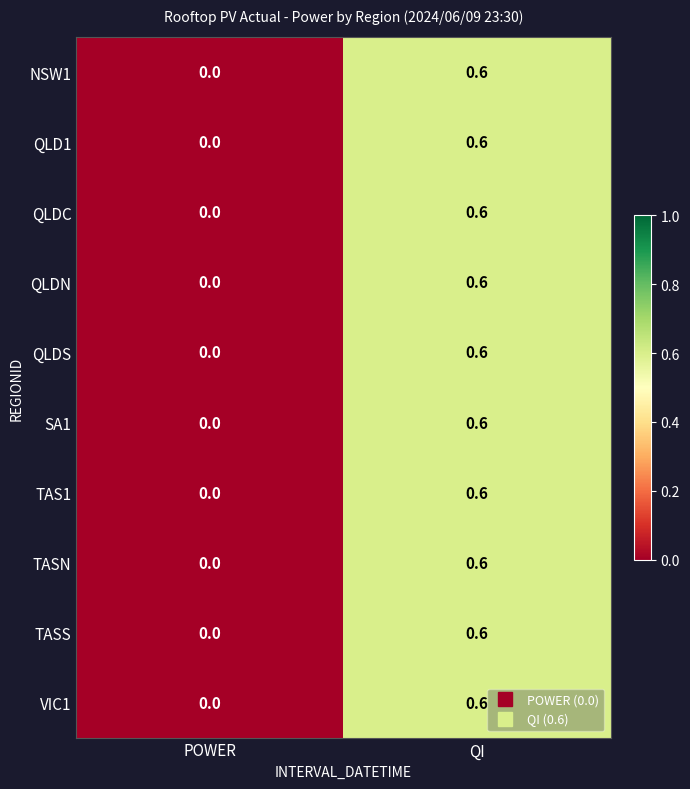

At which category is the sum across all series the highest?

QI